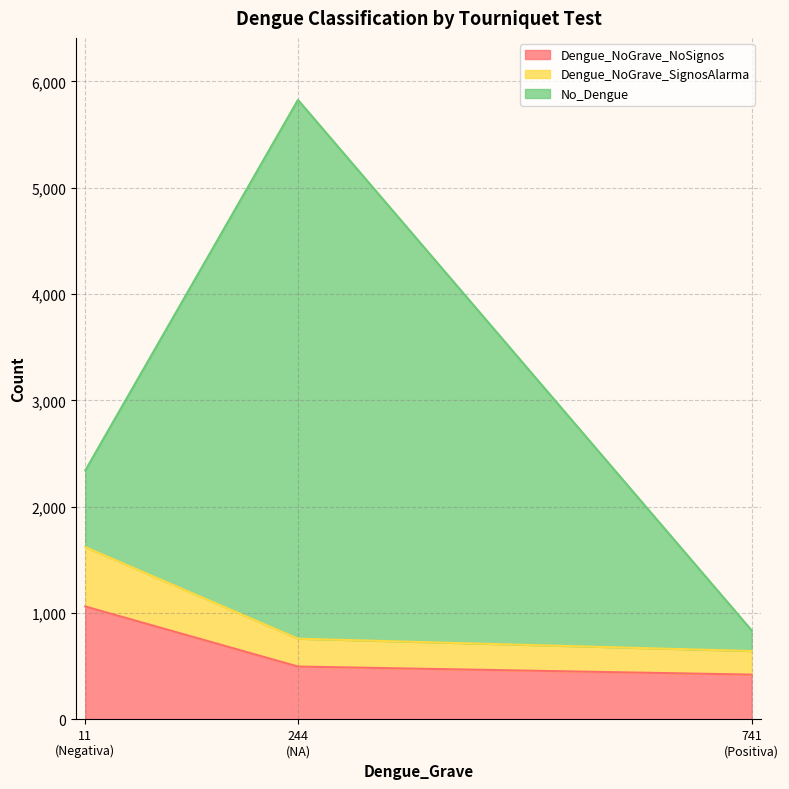

Reading left to right, what are the values for Dengue_NoGrave_NoSignos?

1062	497	421